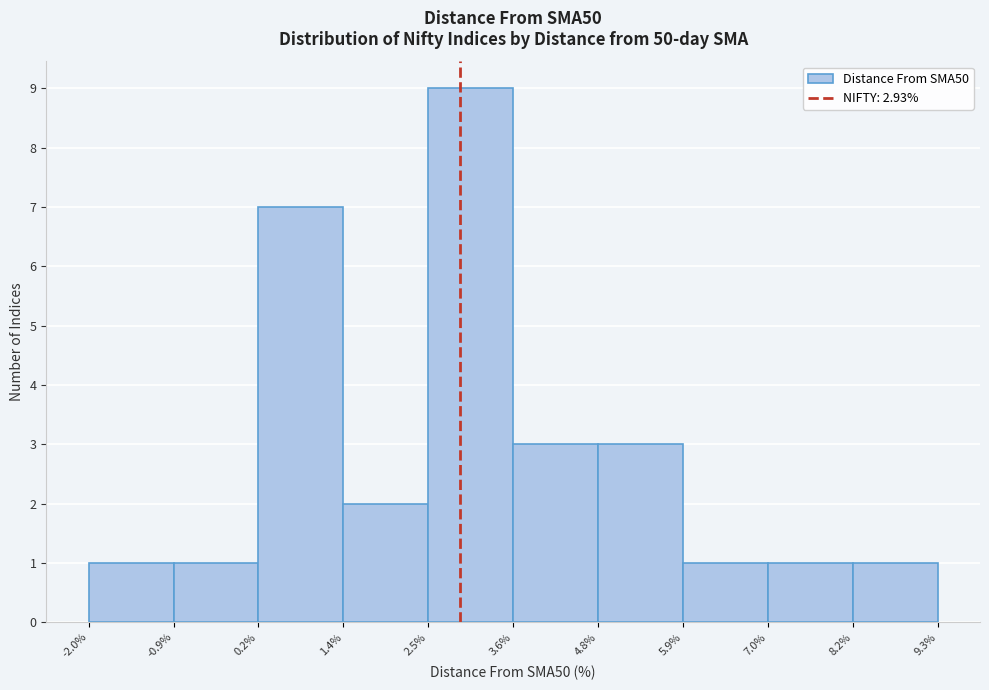

Reading left to right, list every bar in this chart as the range it spans on the x-axis followed by its height. The values are not printed on the chart, so give them approximately, as read against the axis.

-2.0% to -0.9%: 1
-0.9% to 0.2%: 1
0.2% to 1.4%: 7
1.4% to 2.5%: 2
2.5% to 3.6%: 9
3.6% to 4.8%: 3
4.8% to 5.9%: 3
5.9% to 7.0%: 1
7.0% to 8.2%: 1
8.2% to 9.3%: 1